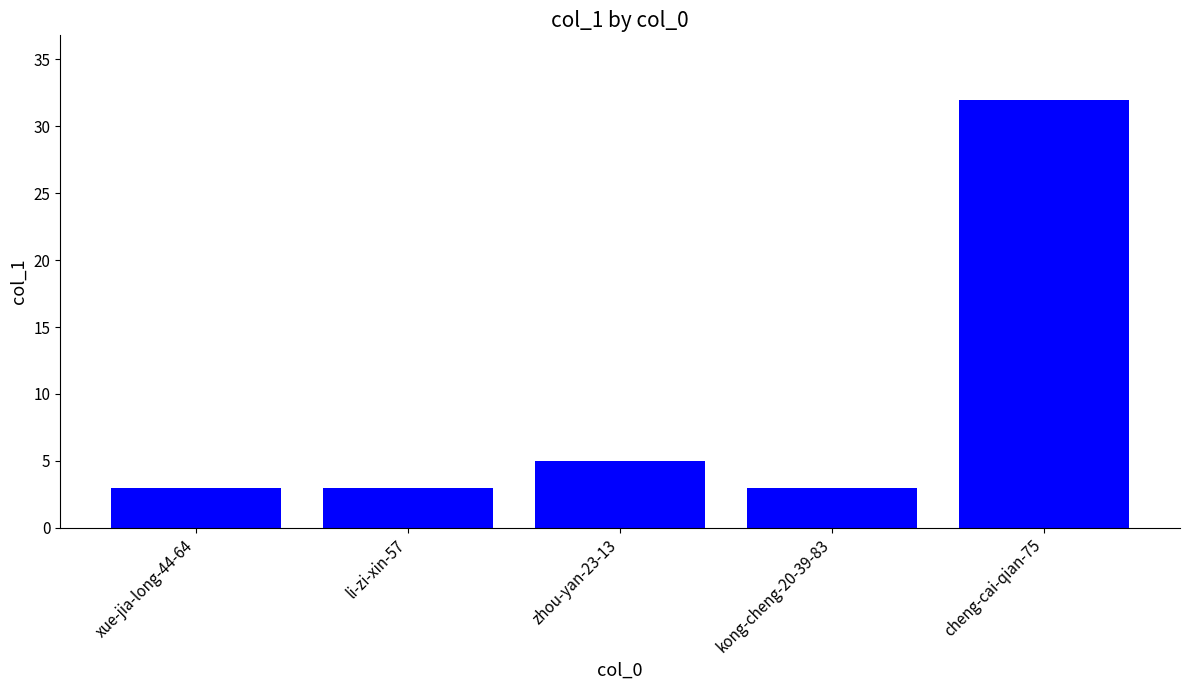

What is the change in value from li-zi-xin-57 to cheng-cai-qian-75?

+29